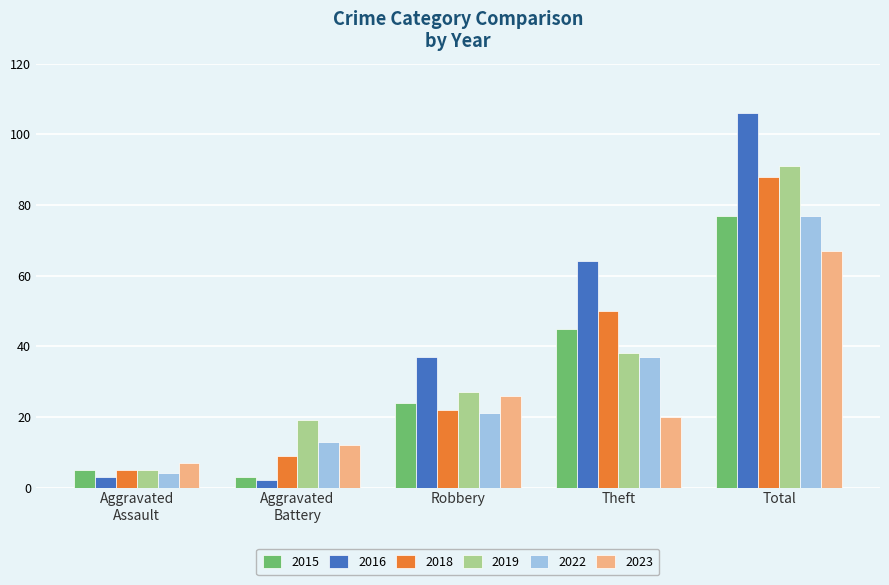

What is the difference between the maximum and second lowest values in the 2022 series?

64